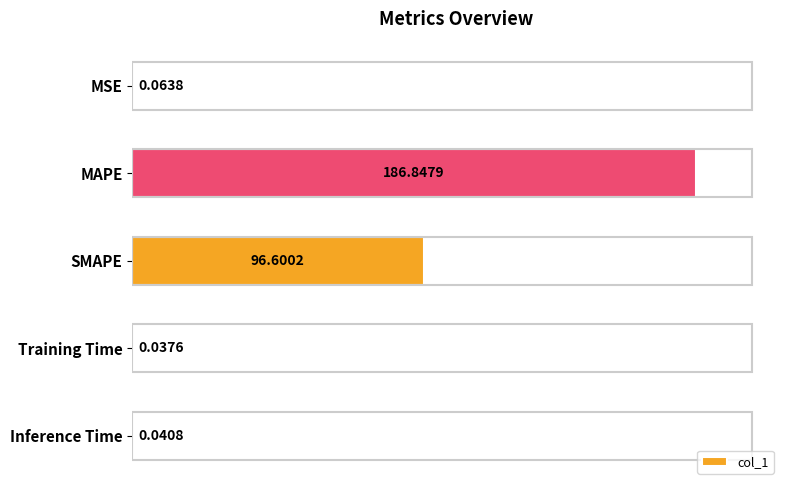

What is the sum of all values?

283.6